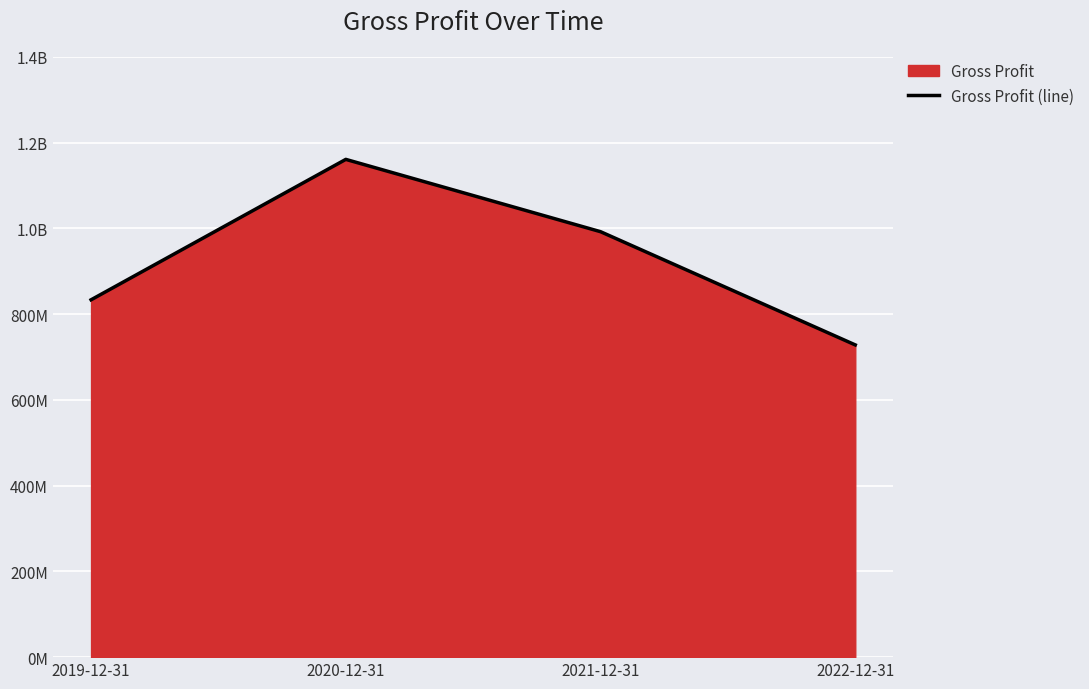

Which label corresponds to the smallest value in the chart?

2022-12-31